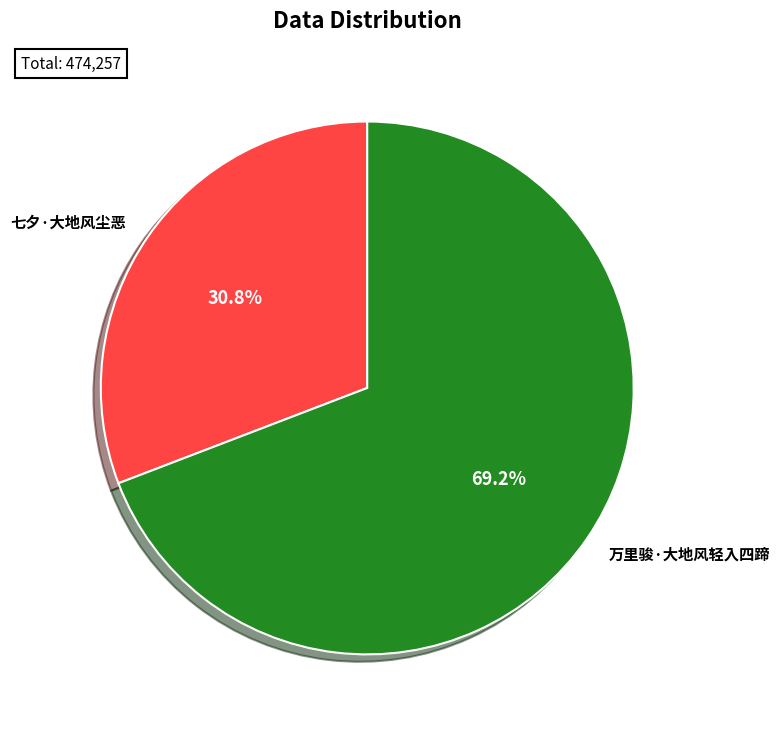

Combined, do 七夕·大地风尘恶 and 万里骏·大地风轻入四蹄 account for over 50%?

Yes